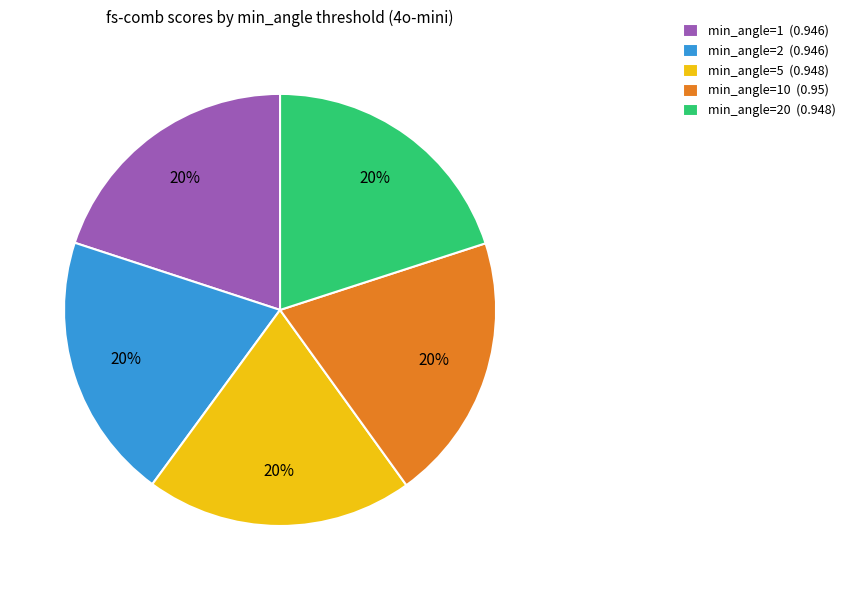

Is there any slice that represents more than half of the pie?

No